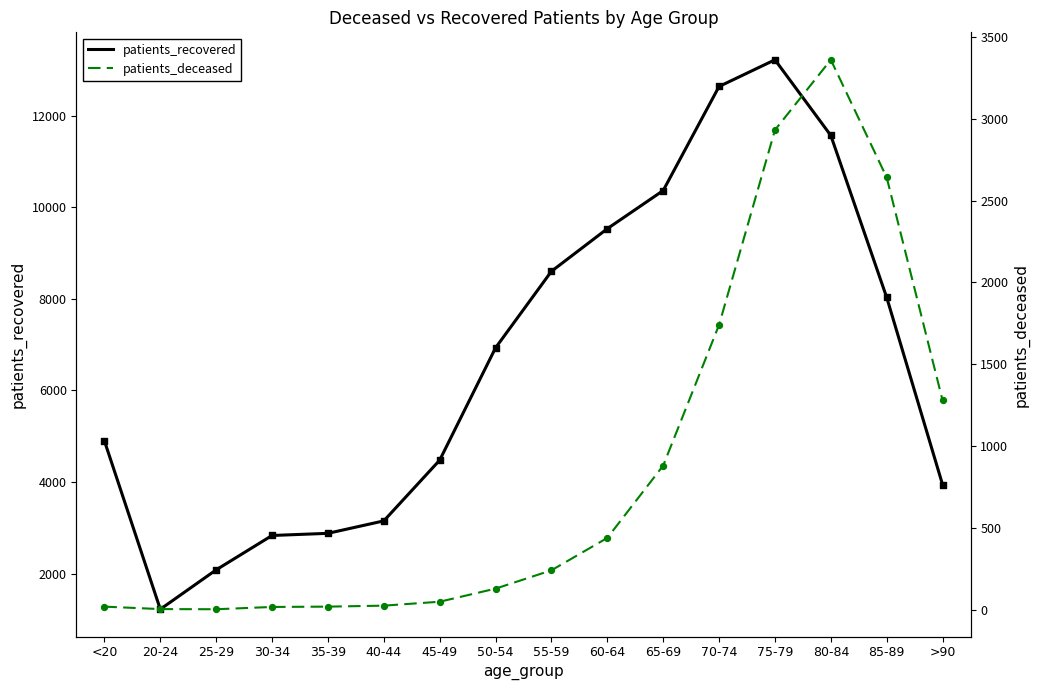

At which category is the sum across all series the highest?

75-79